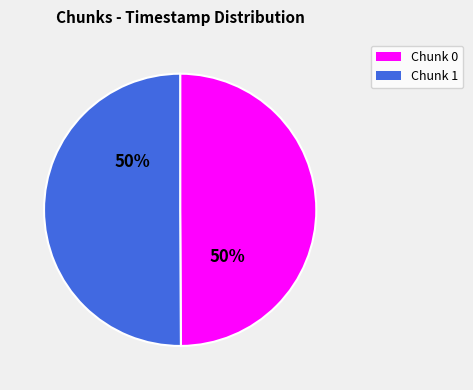

What is the largest slice in the pie chart?

1